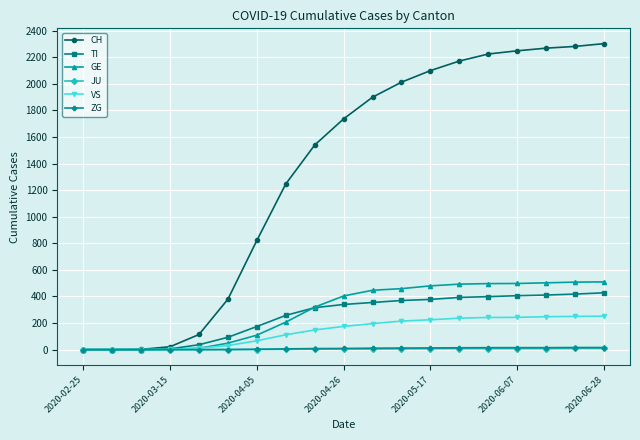

Which series has the widest spread of values?

CH